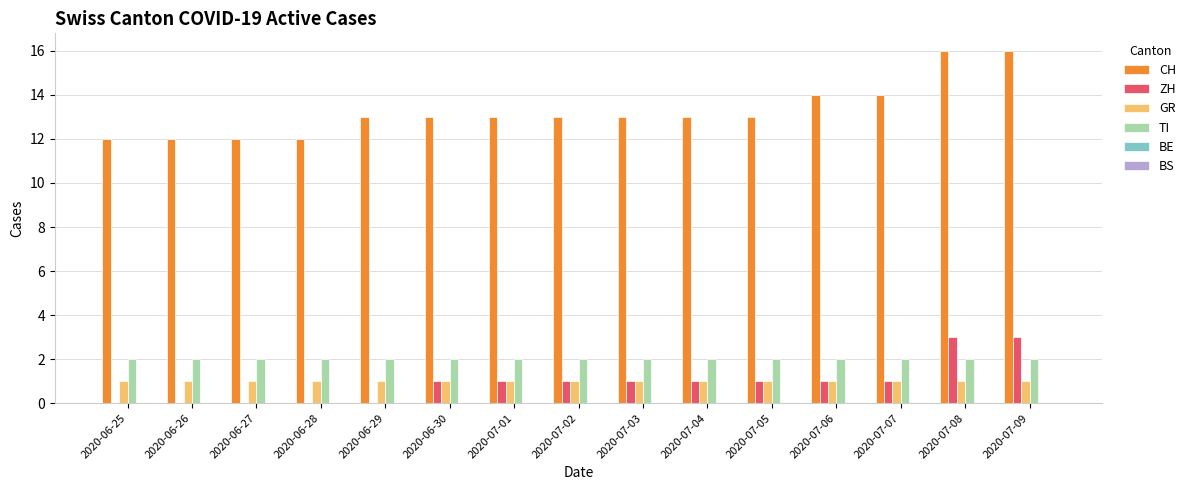

What is the sum of all CH values?

199